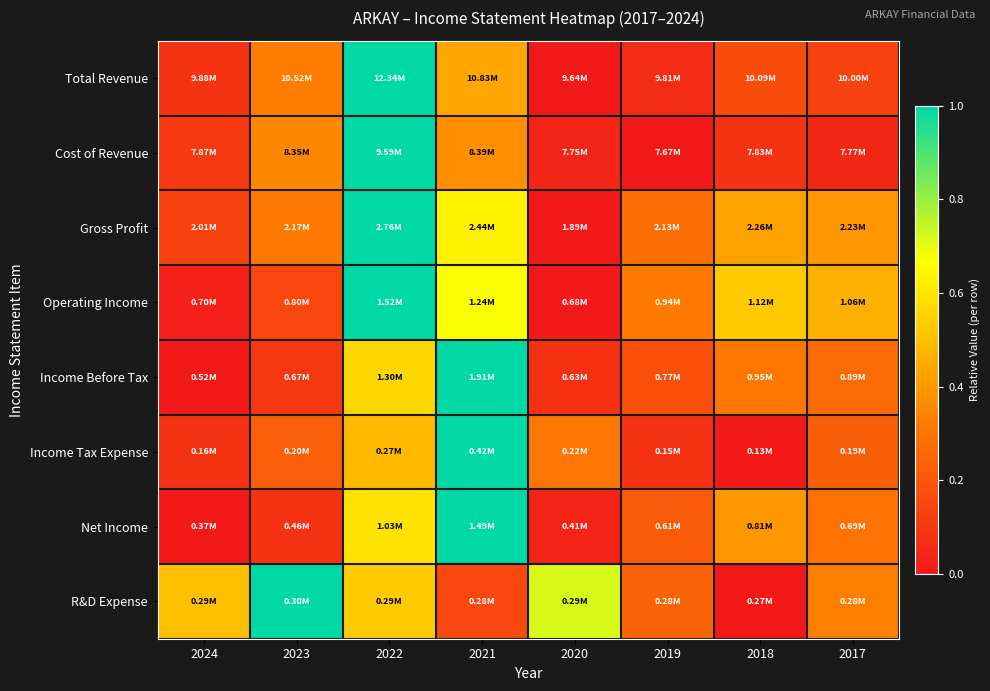

Reading right to left, list all the values displayed in this chart.

Total Revenue: 2017=0.1	2018=0.2	2019=0.1	2020=0.0	2021=0.4	2022=1.0	2023=0.3	2024=0.1
Cost of Revenue: 2017=0.0	2018=0.1	2019=0.0	2020=0.0	2021=0.4	2022=1.0	2023=0.4	2024=0.1
Gross Profit: 2017=0.4	2018=0.4	2019=0.3	2020=0.0	2021=0.6	2022=1.0	2023=0.3	2024=0.1
Operating Income: 2017=0.5	2018=0.5	2019=0.3	2020=0.0	2021=0.7	2022=1.0	2023=0.2	2024=0.0
Income Before Tax: 2017=0.3	2018=0.3	2019=0.2	2020=0.1	2021=1.0	2022=0.6	2023=0.1	2024=0.0
Income Tax Expense: 2017=0.2	2018=0.0	2019=0.1	2020=0.3	2021=1.0	2022=0.5	2023=0.2	2024=0.1
Net Income: 2017=0.3	2018=0.4	2019=0.2	2020=0.0	2021=1.0	2022=0.6	2023=0.1	2024=0.0
R&D Expense: 2017=0.3	2018=0.0	2019=0.2	2020=0.7	2021=0.2	2022=0.5	2023=1.0	2024=0.5